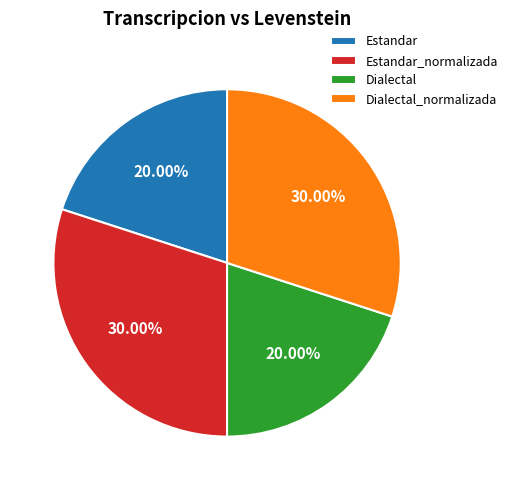

Approximately how many times larger is the value at Dialectal_normalizada compared to Dialectal?

1.5